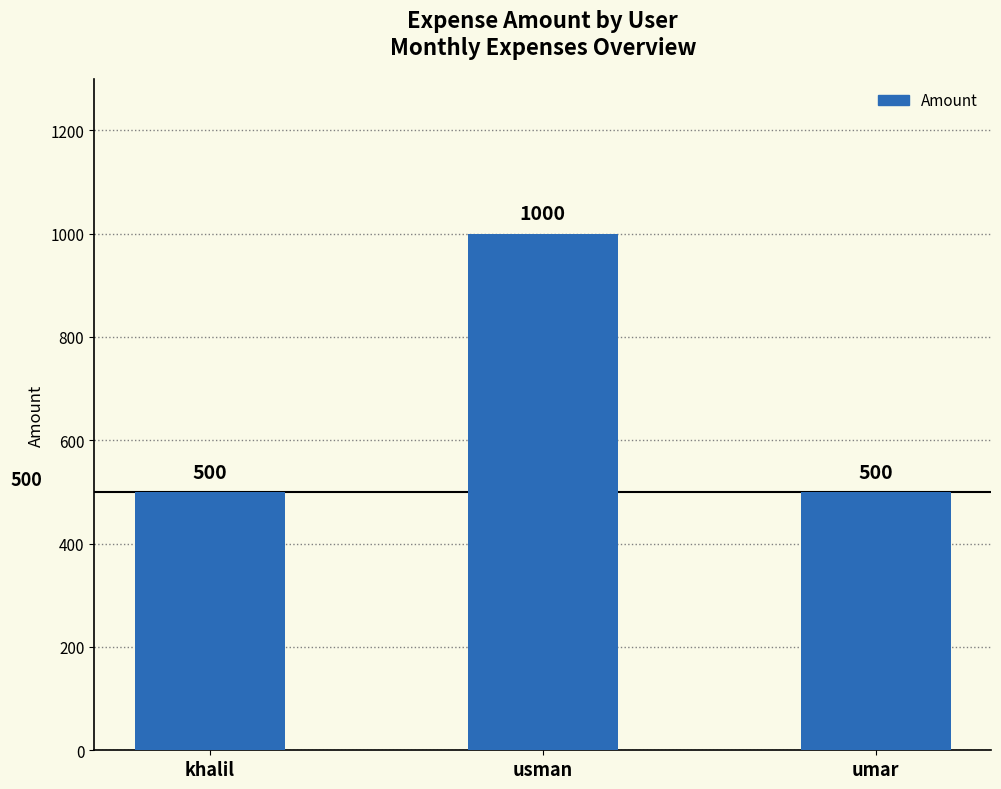

What is the difference between the maximum and second lowest values?

500